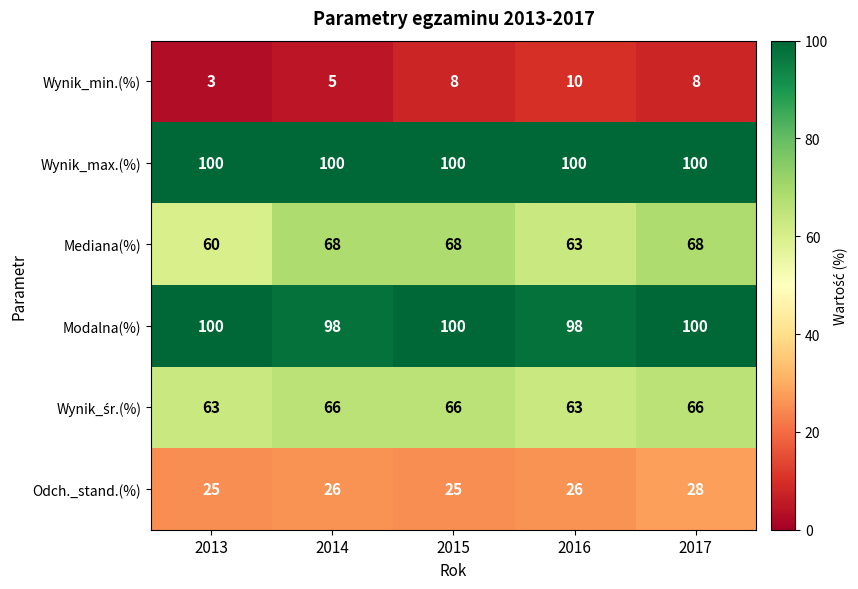

What is the difference between the highest and lowest values at 2015?

92